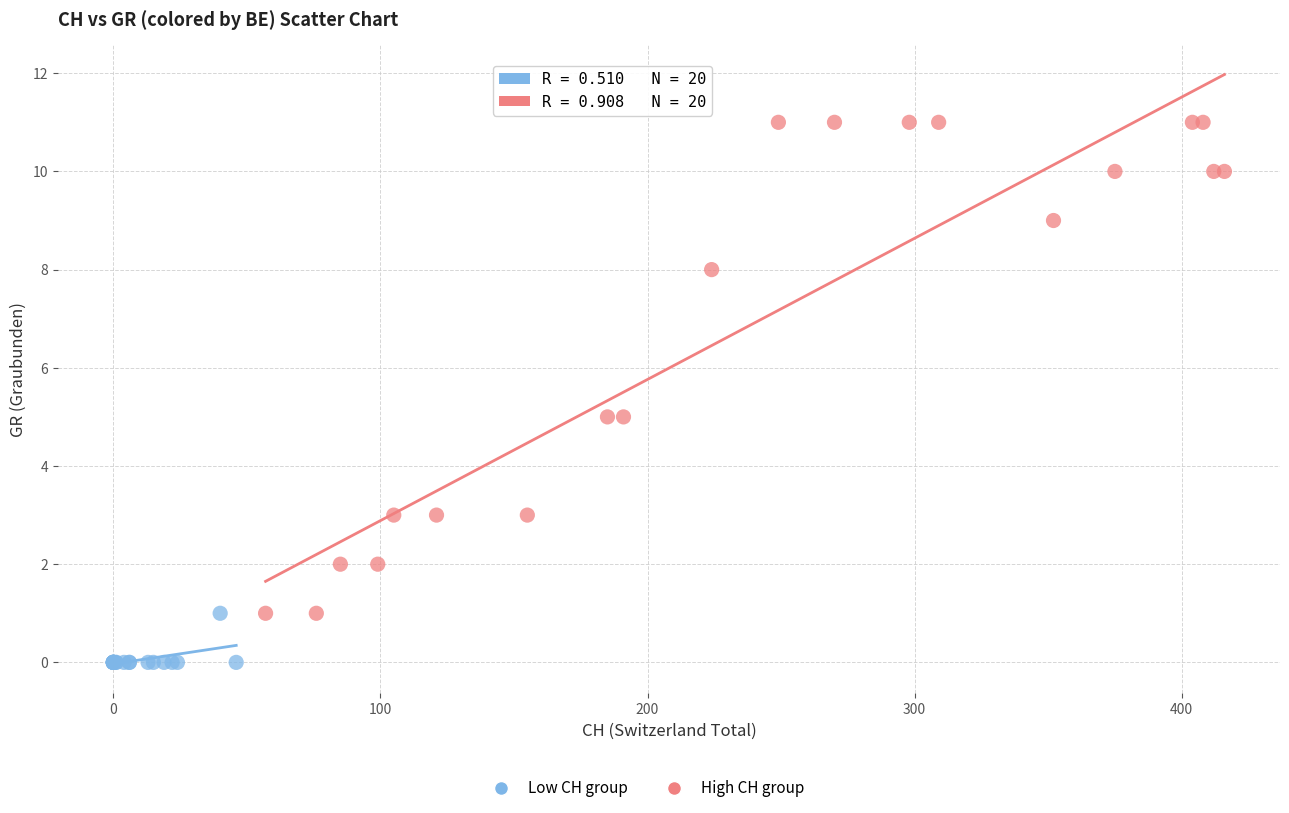

Which series reaches the minimum Y coordinate?

Low CH group